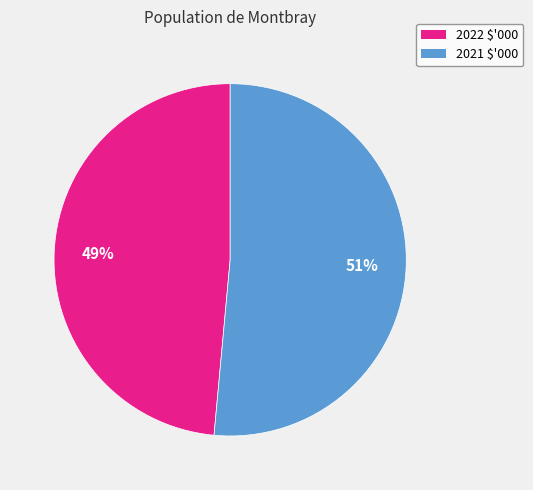

Which slice represents more than half of the pie?

2021